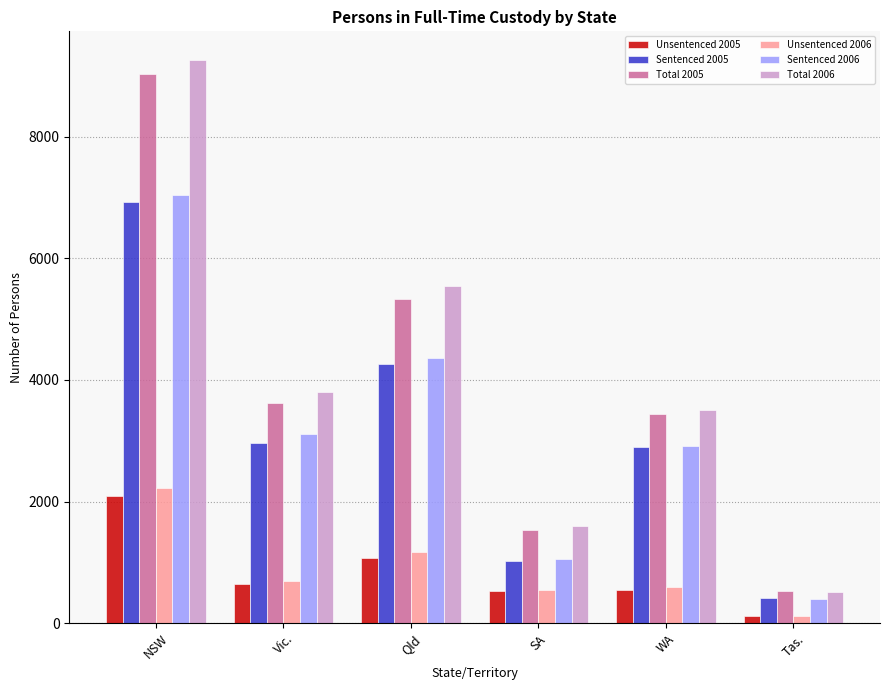

The value of Unsentenced 2005 at NSW is 2096. True or false?

True